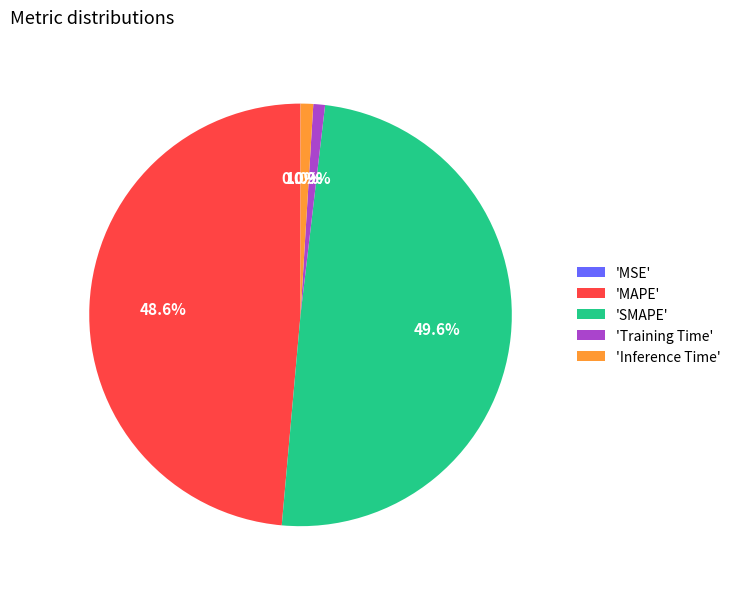

What is the ratio of the value at 'MAPE' to the value at 'SMAPE'?

1.0